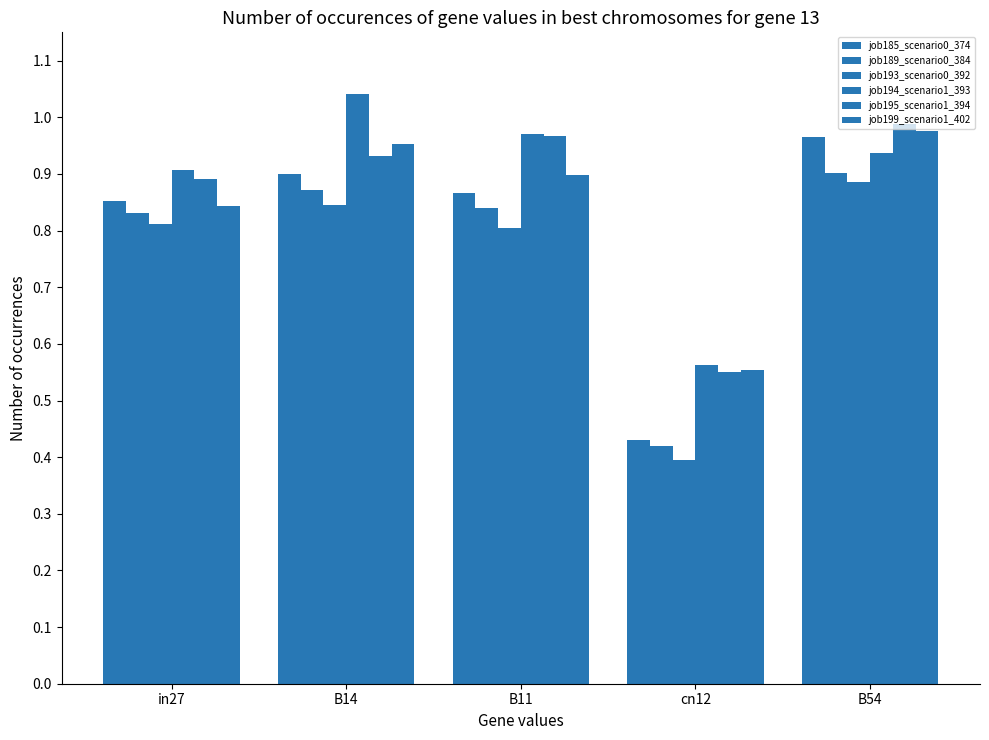

At how many categories does at least one series exceed 0?

5